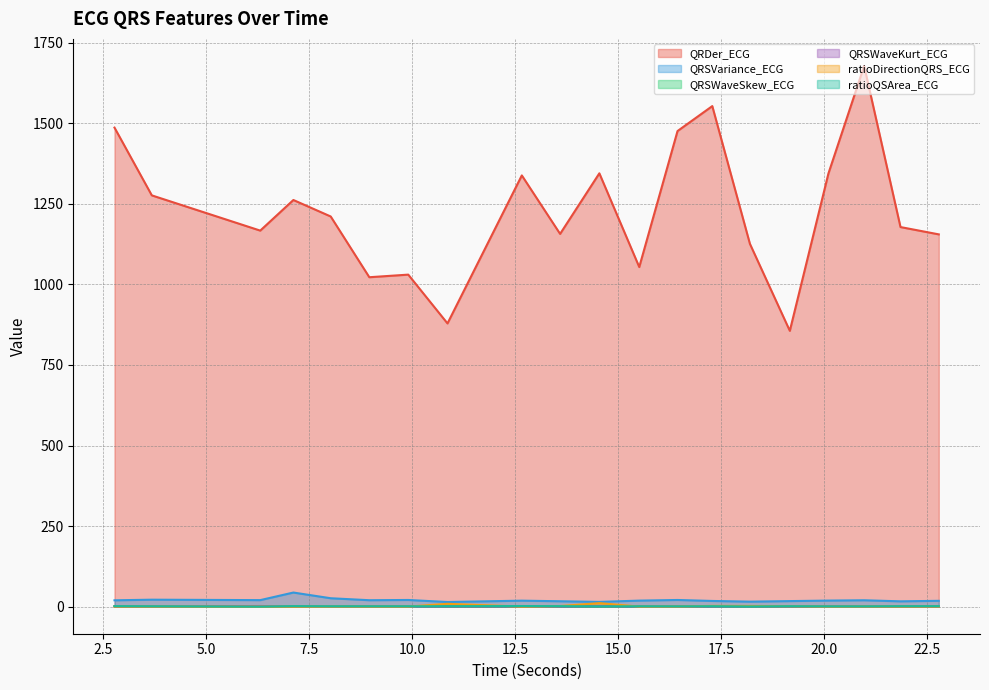

How many data points in ratioQSArea_ECG are above 1?

14